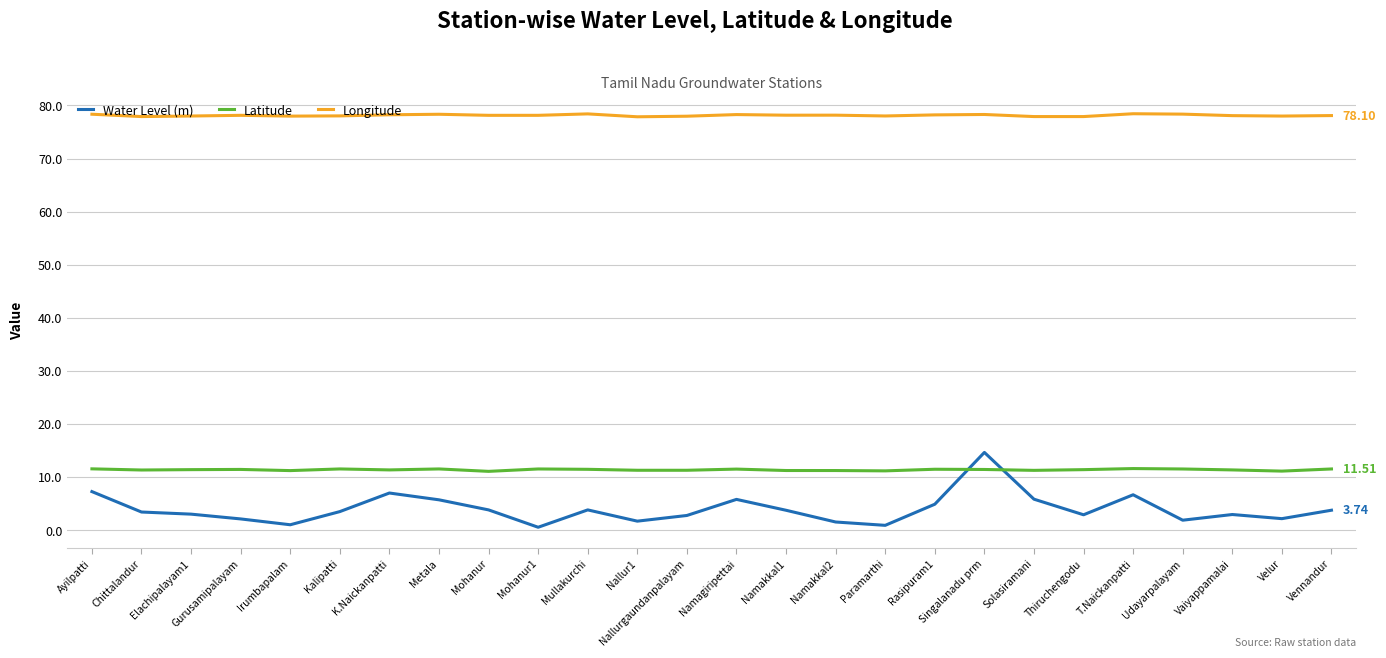

Is this an area chart (filled region under the line)?

No